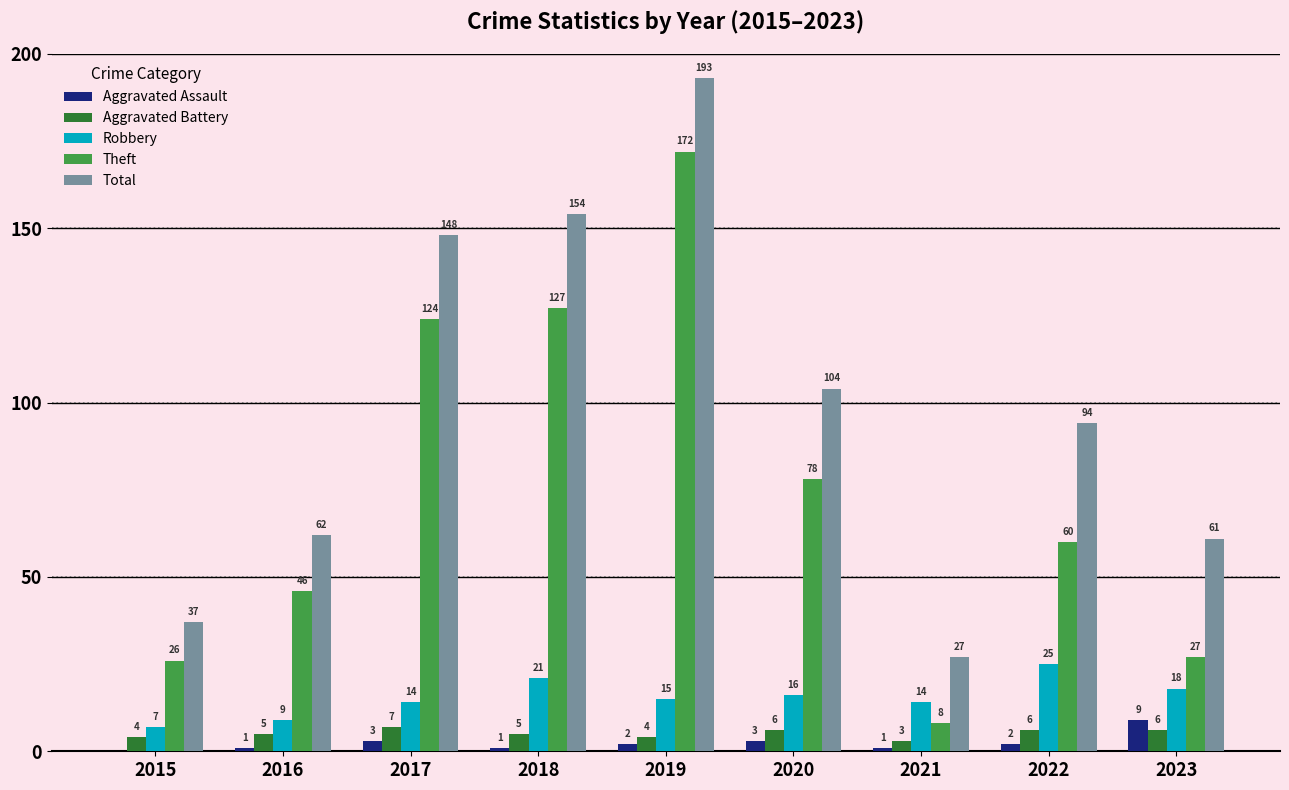

At which label does Theft reach its peak?

2019